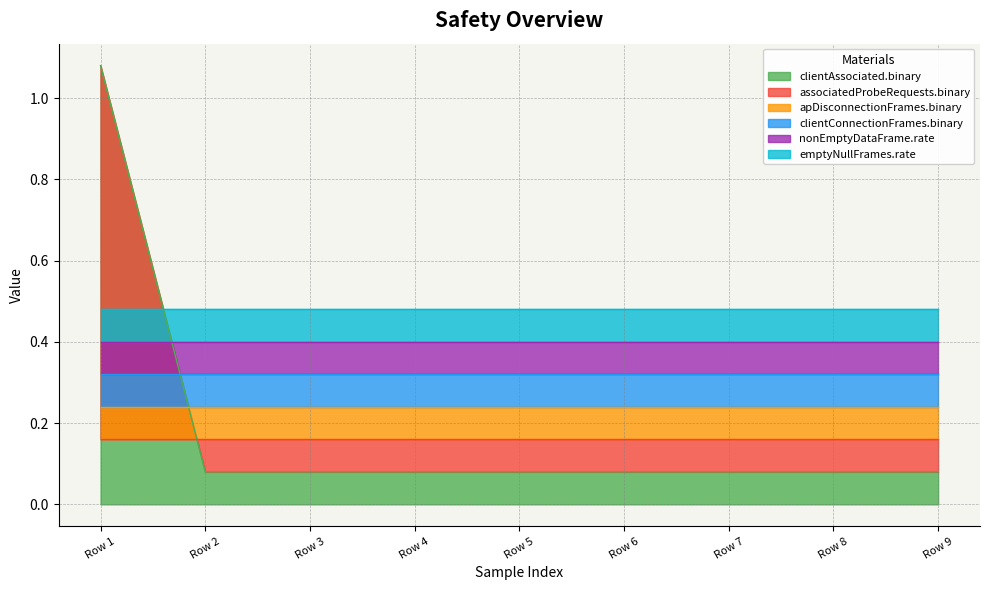

Which category has the highest value in the clientAssociated.binary series?

Row 1